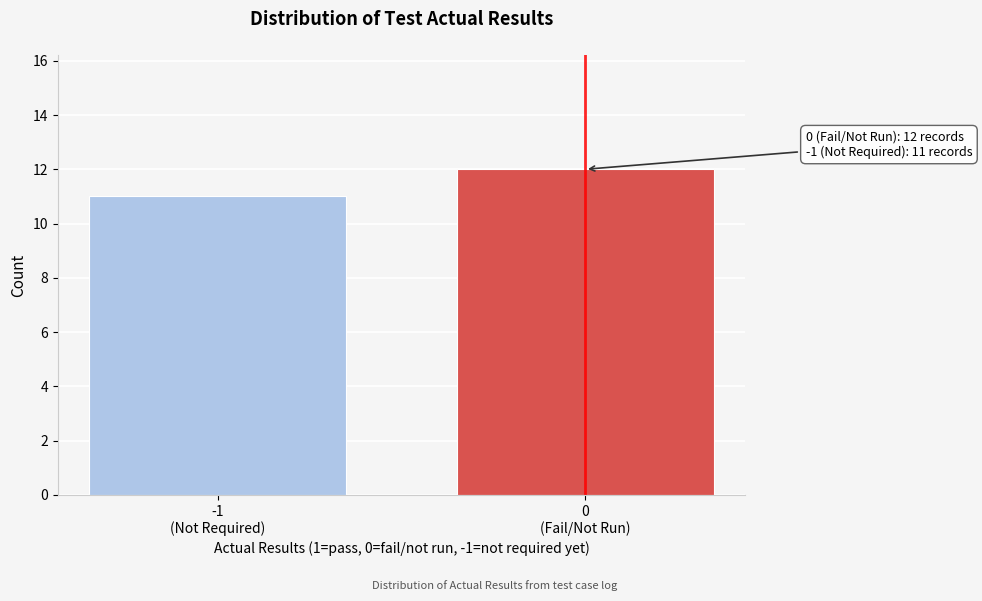

Reading left to right, what are all the values shown in this chart?

11	12